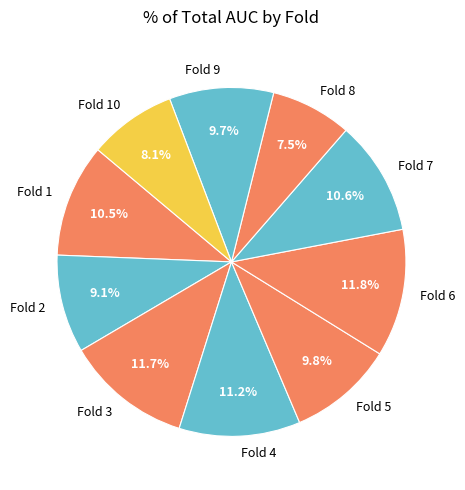

To the nearest percent, what portion does Fold 6 represent?

12%